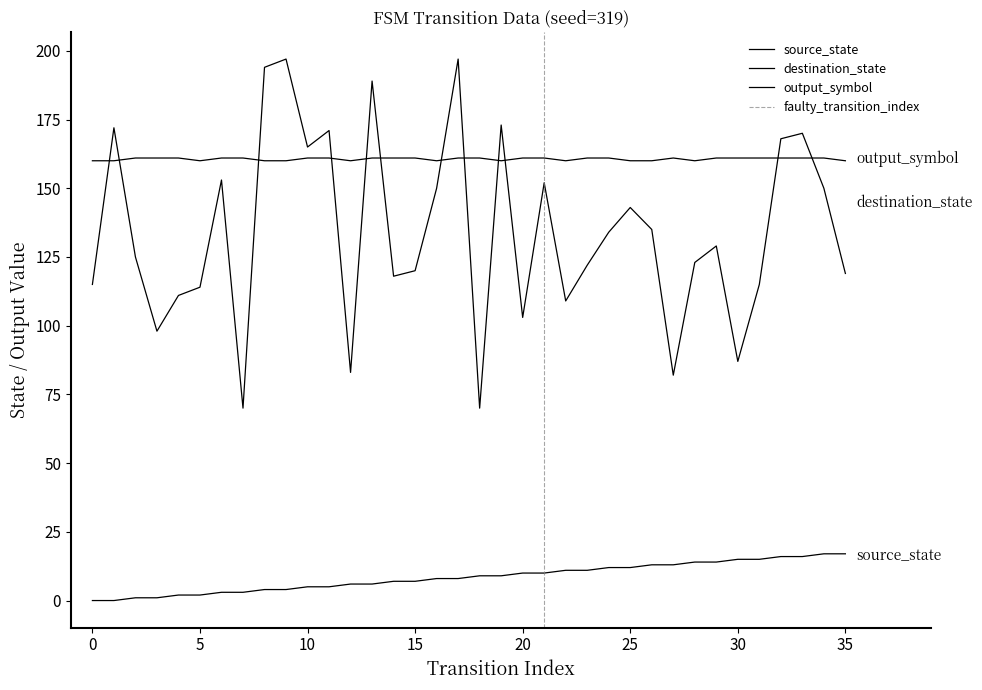

Which series changed the most between 27 and 30?

destination_state